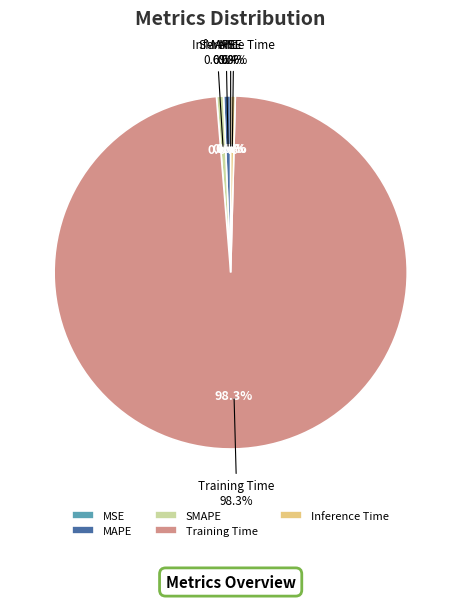

Is the sum of Training Time and Inference Time greater than half?

Yes